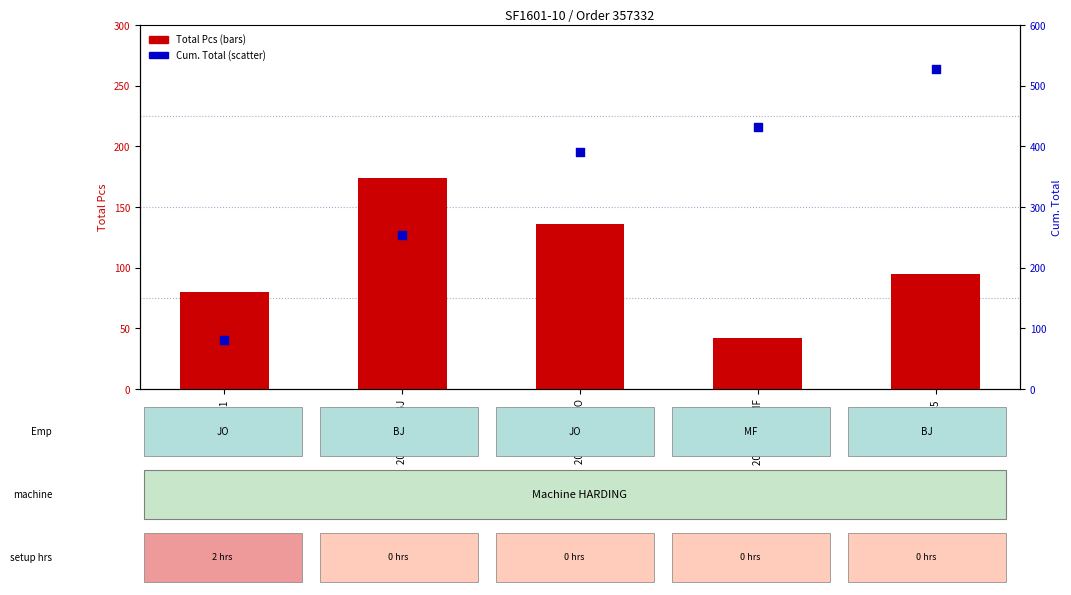

Which series contains the lowest Y value?

Total Pcs